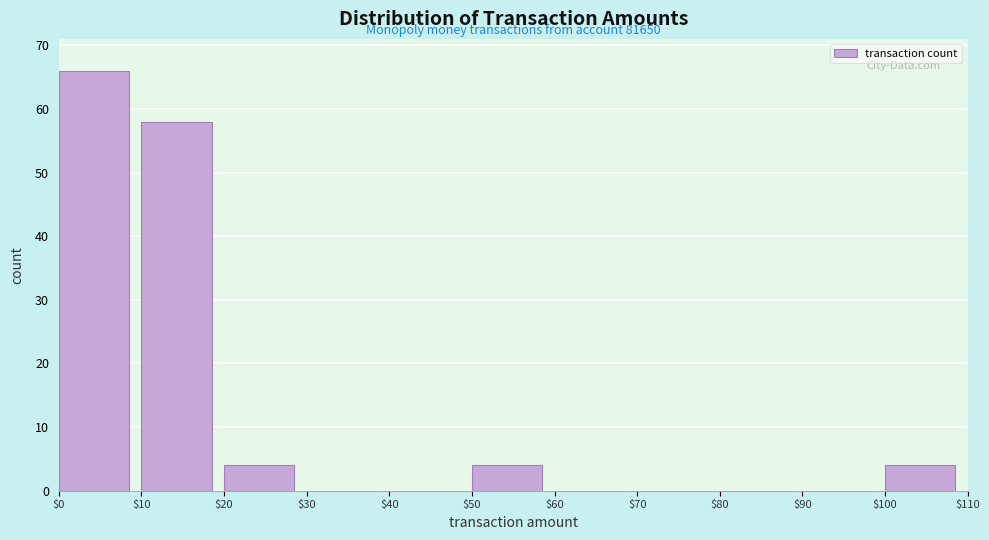

Over which range of the x-axis is the bar tallest?

$0 to $10